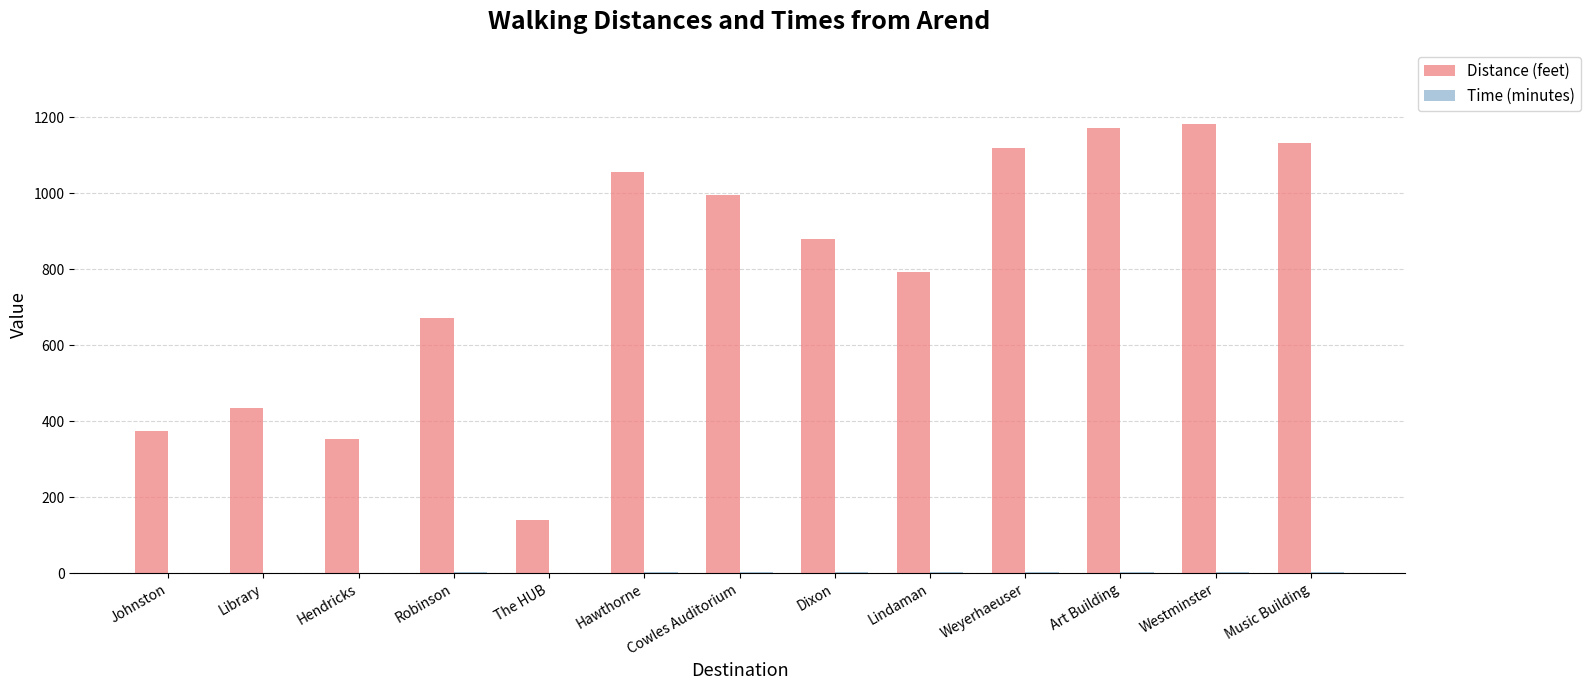

Between Library and Lindaman, which series saw the biggest shift?

Distance (feet)